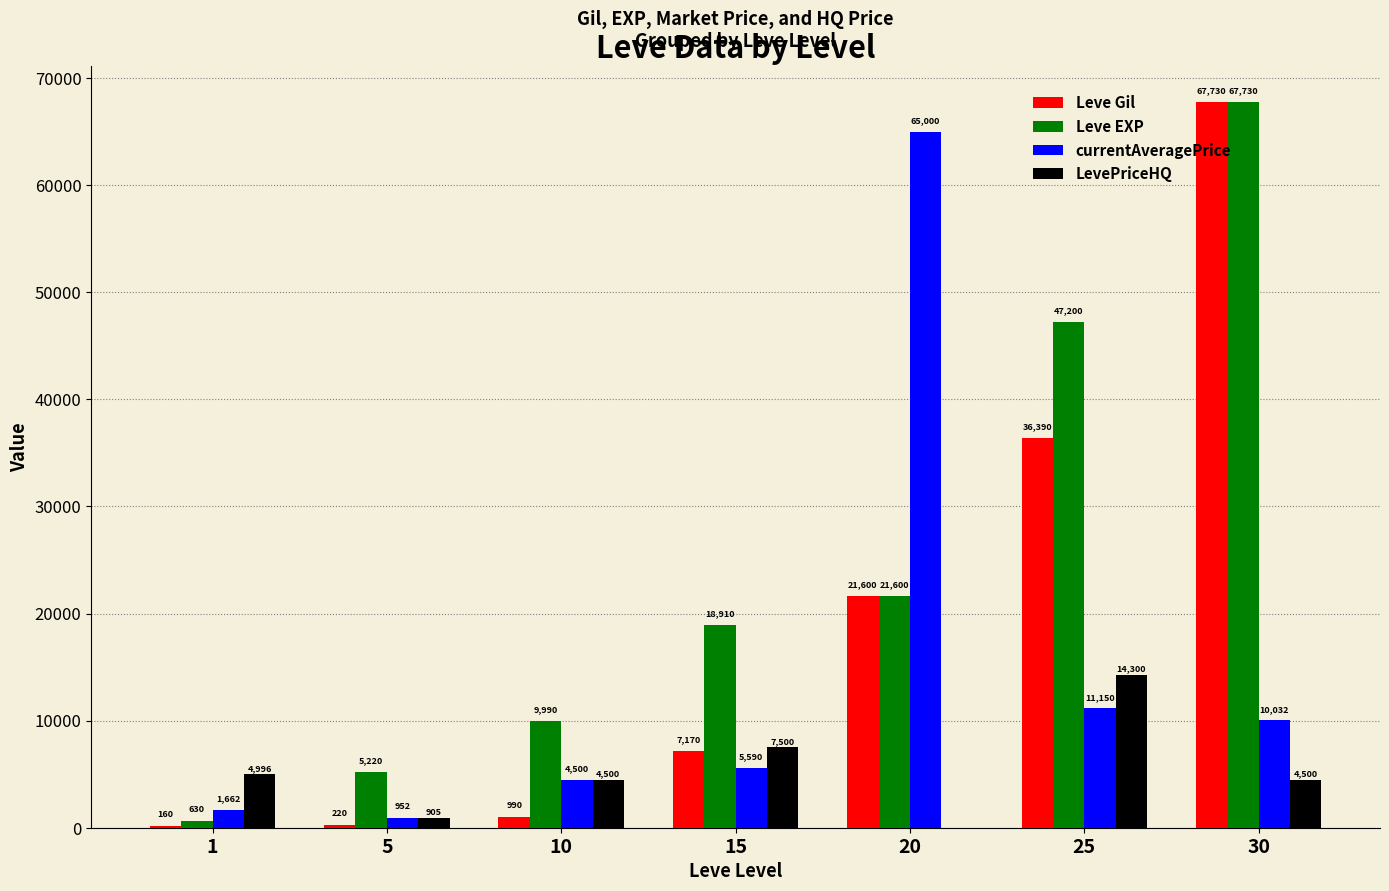

At which label does LevePriceHQ reach its peak?

25